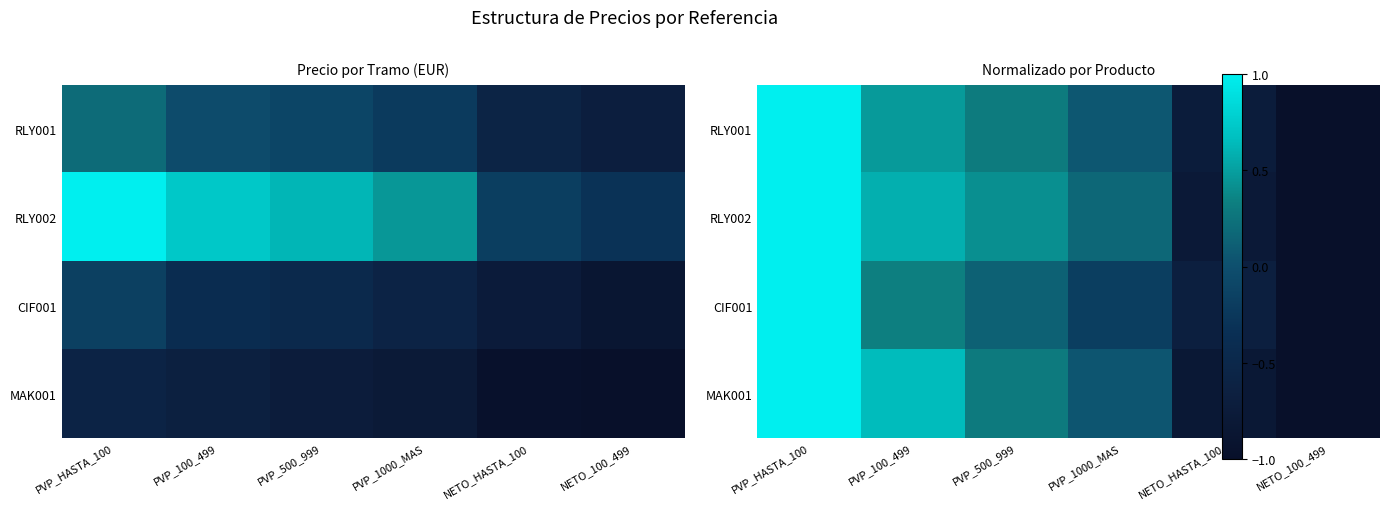

How many negative values does the MAK001 series have?

2